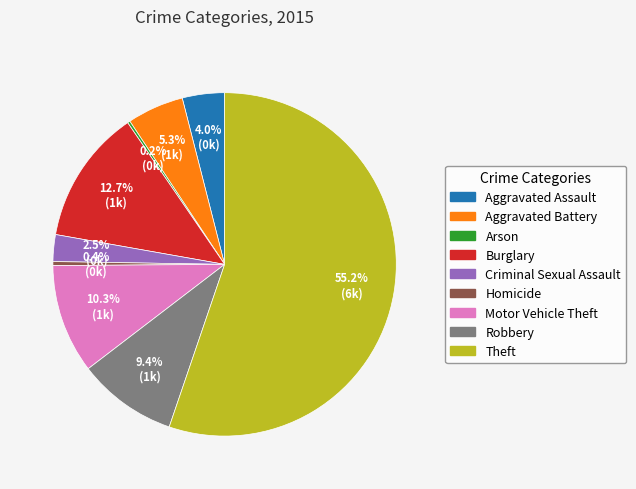

Which slice represents more than half of the pie?

Theft